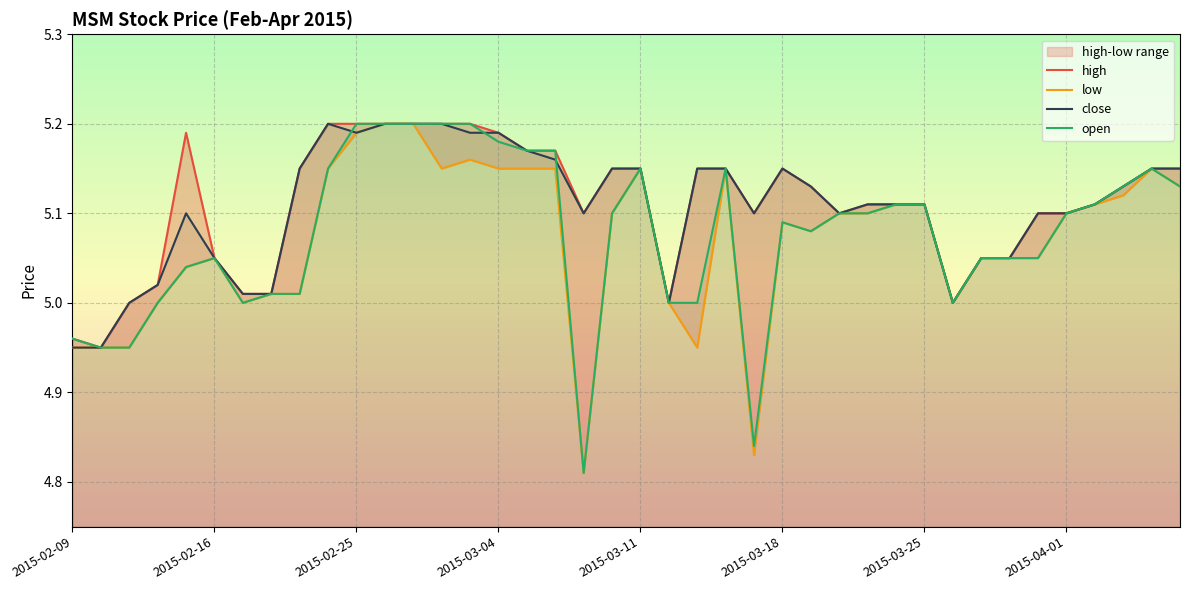

At how many categories does at least one series exceed 4?

40